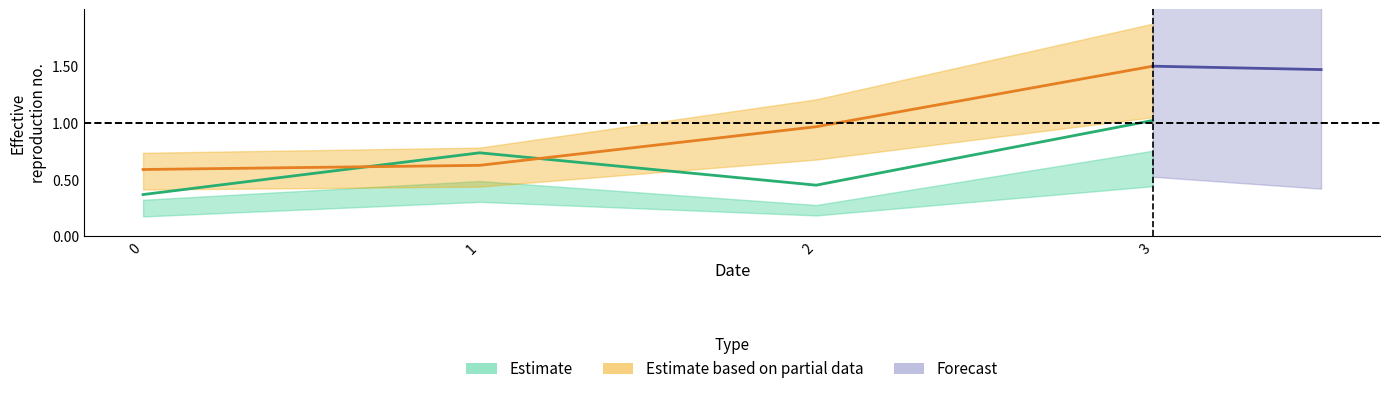

What is the difference between the maximum and minimum values in the 4 series?

0.9